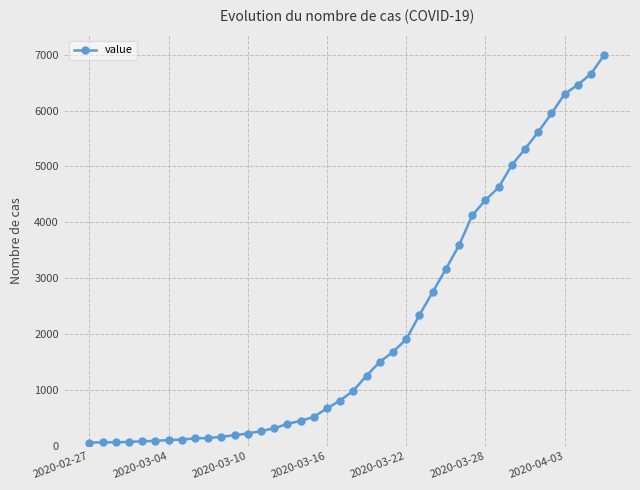

What is the maximum value shown in the chart?

6995